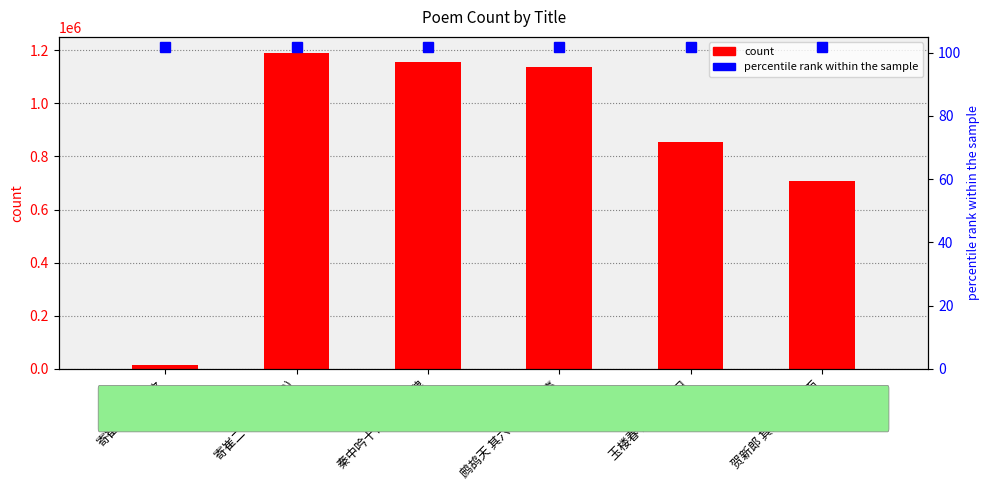

Reading left to right, transcribe all the data shown in this chart.

count: 寄崔二十六立之=14206.0	寄崔二十六立之 (2)=1191144.0	秦中吟十首 其六 立碑=1157575.0	鹧鸪天 其六 立春后即事=1137260.0	玉楼春 其六 立春日=855171.0	贺新郎 其六 立秋夜雨=708297.0
percentile rank within the sample: 寄崔二十六立之=101.8	寄崔二十六立之 (2)=101.8	秦中吟十首 其六 立碑=101.8	鹧鸪天 其六 立春后即事=101.8	玉楼春 其六 立春日=101.8	贺新郎 其六 立秋夜雨=101.8